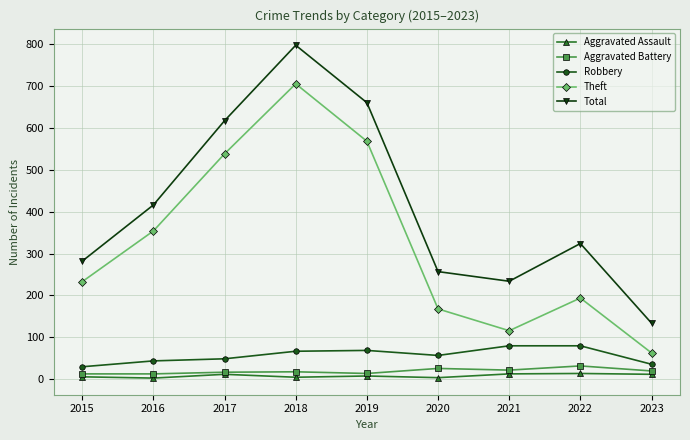

What is the average value of the Total series?

413